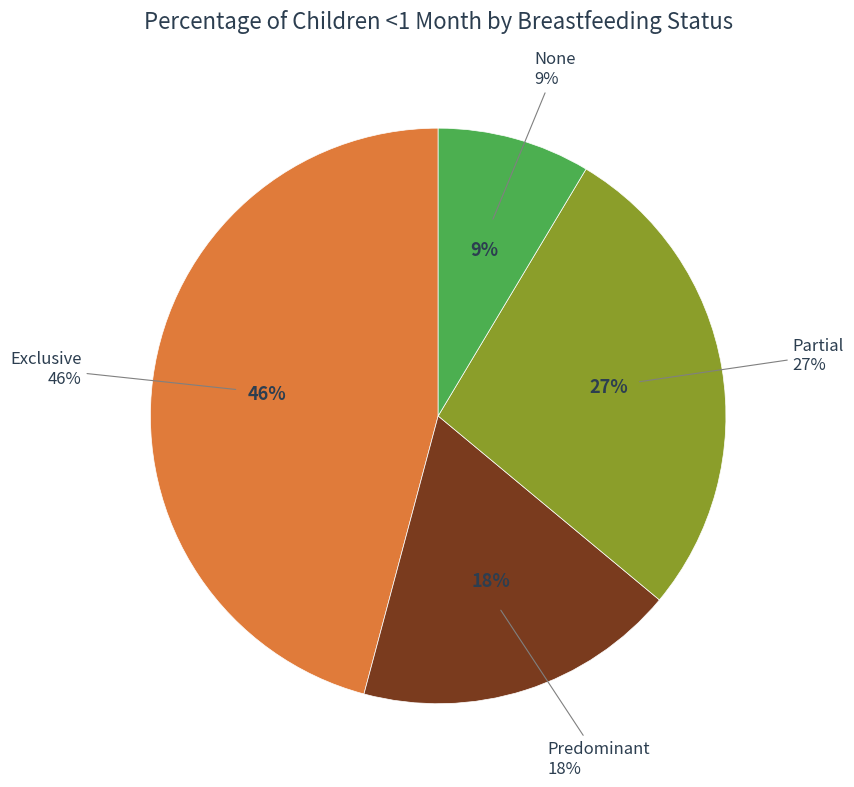

To the nearest percent, what percentage of the pie is None?

9%